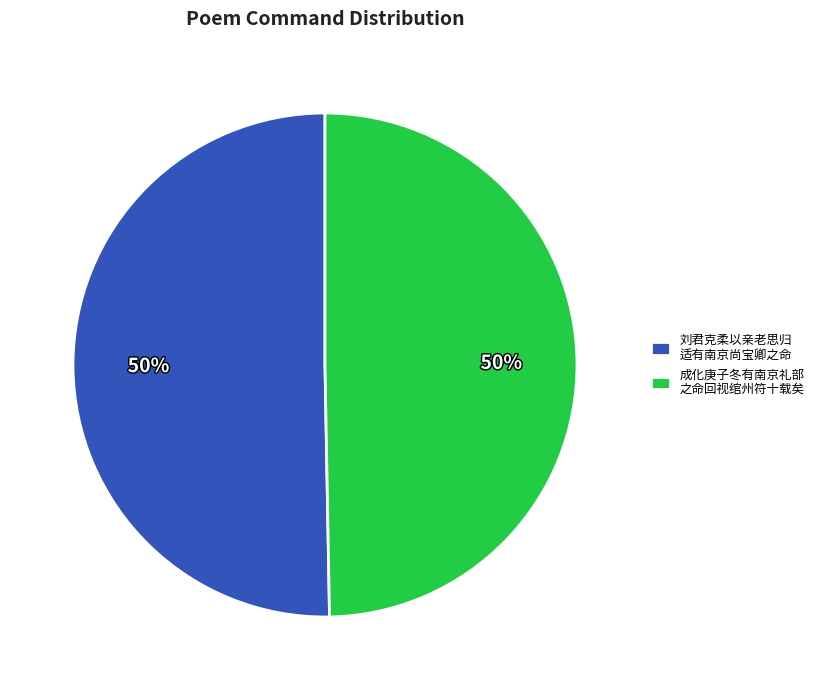

Do 成化庚子冬有南京礼部 之命回视绾州符十载矣 and 刘君克柔以亲老思归 适有南京尚宝卿之命 together represent more than half of the pie?

Yes